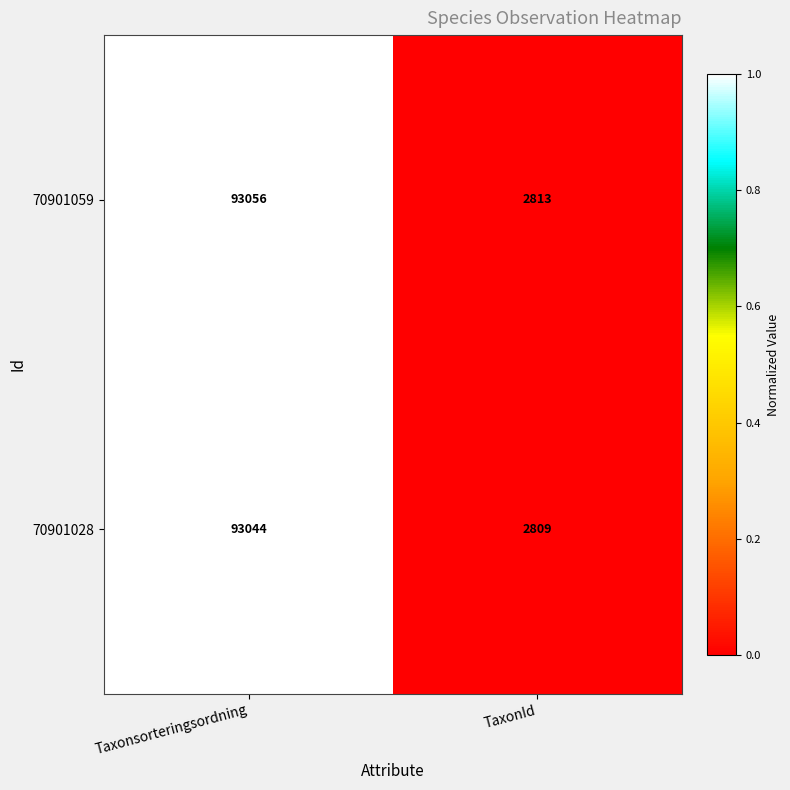

What is the sum of the 70901059 values at TaxonId and Taxonsorteringsordning?

95869